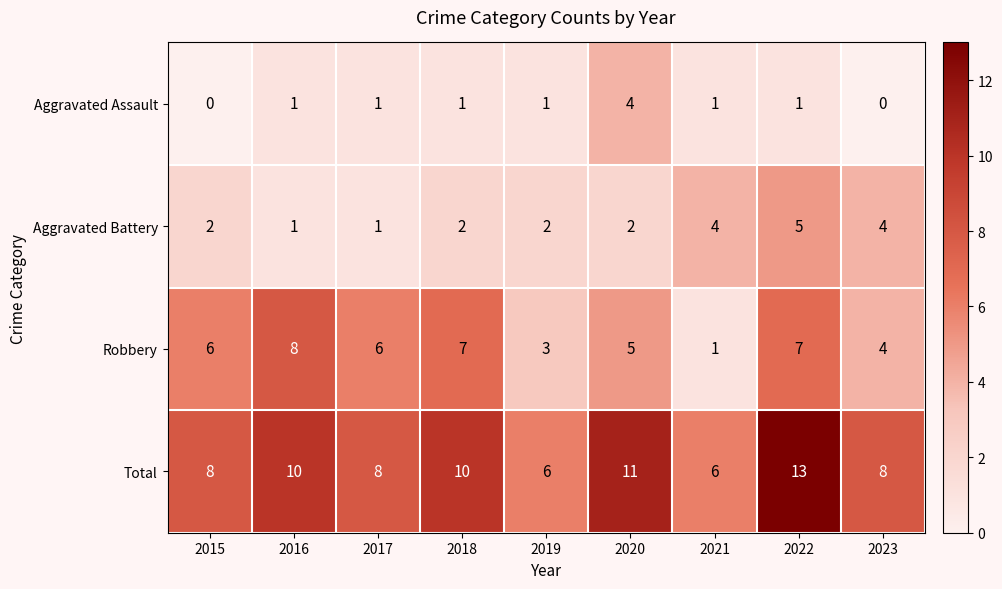

What is the total value across all series at 2015?

16